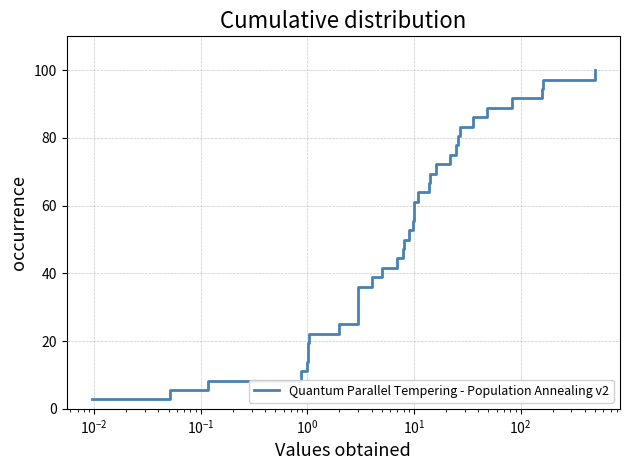

What is the maximum value shown in the chart?

100.0